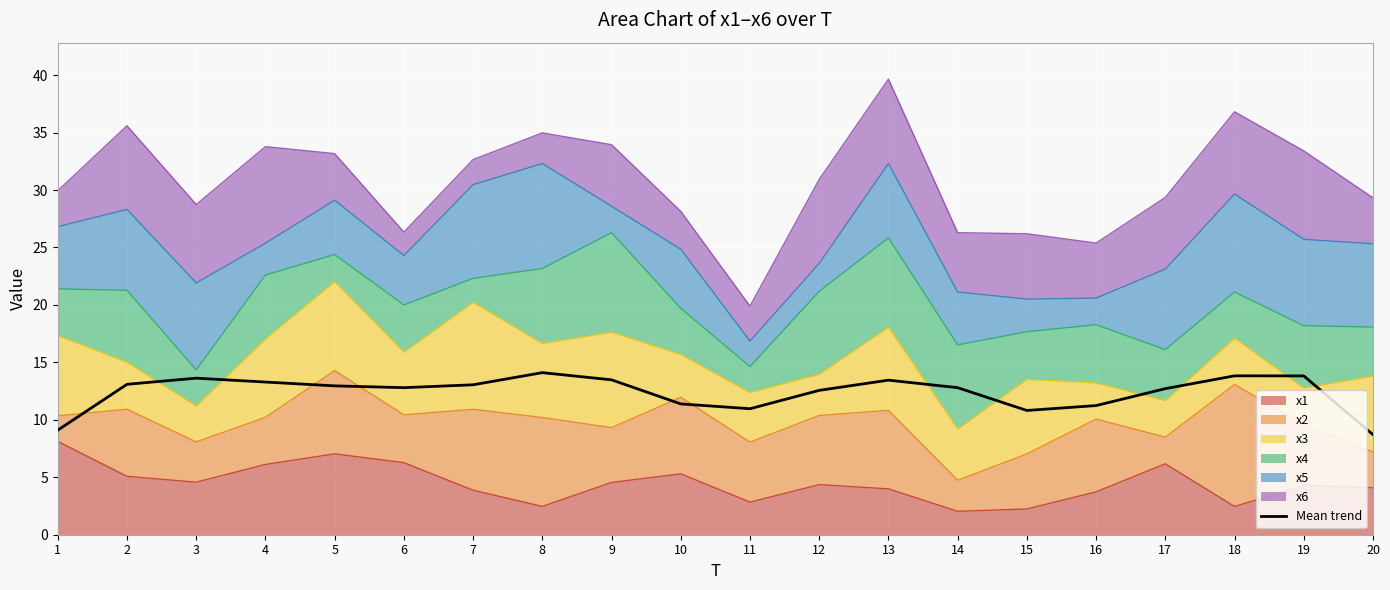

List the labels in order of value, largest first.

8, 18, 19, 3, 9, 13, 4, 2, 7, 5, 6, 14, 17, 12, 10, 16, 11, 15, 1, 20